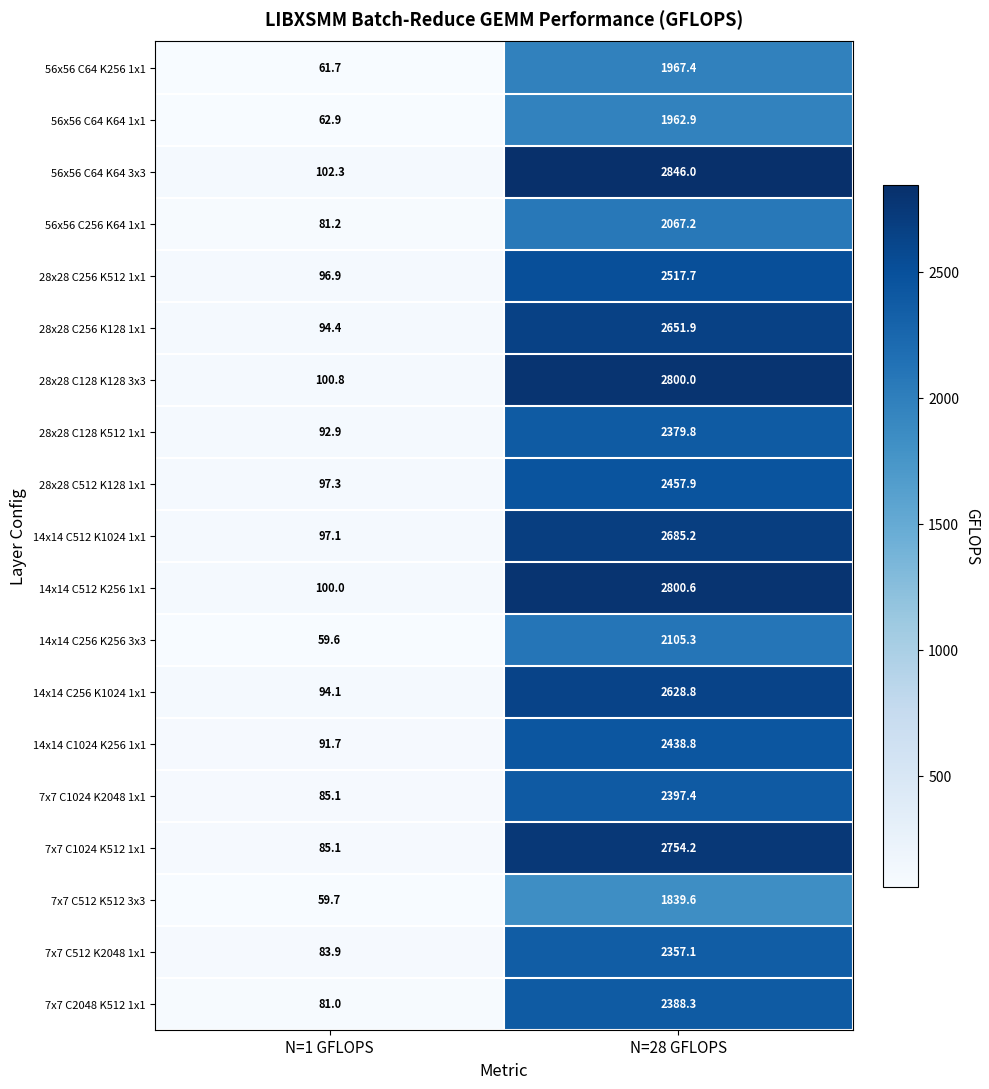

At which category does the chart reach its peak across all series?

N=28 GFLOPS